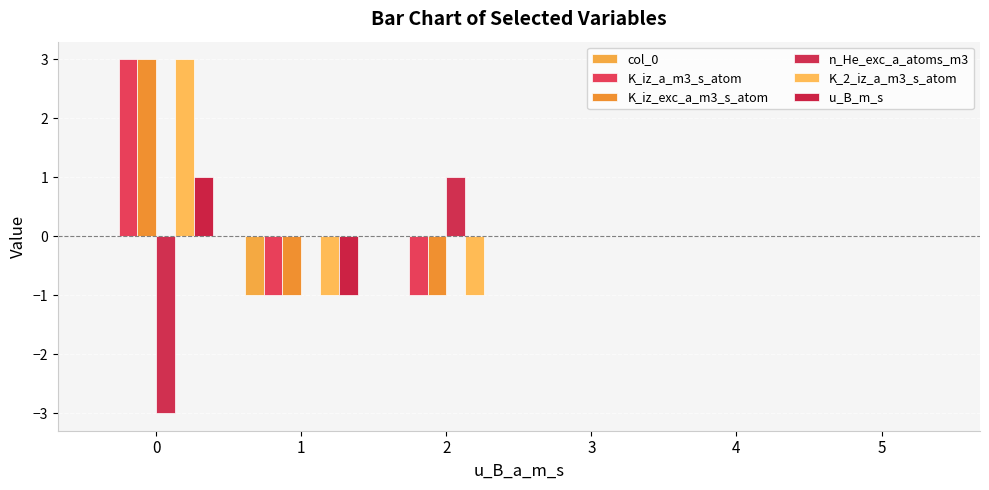

Is it true that K_iz_exc_a_m3_s_atom equals -1 at 2?

True